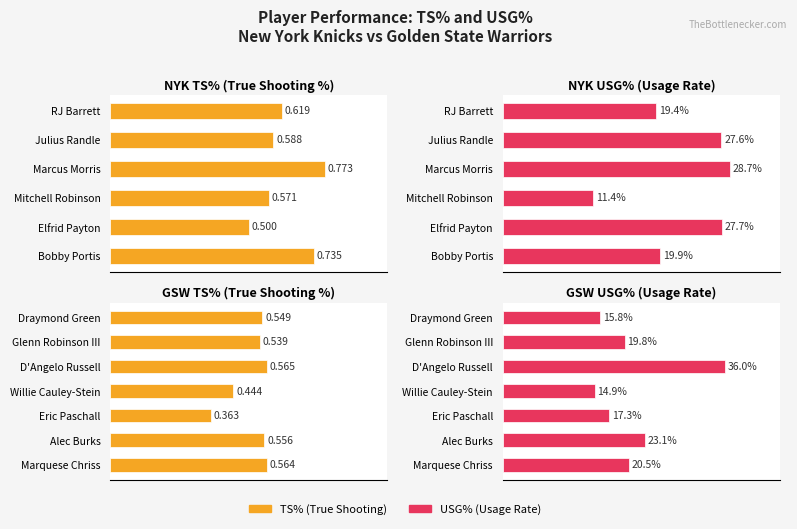

Count the TS% values in the range 0 to 1.

13